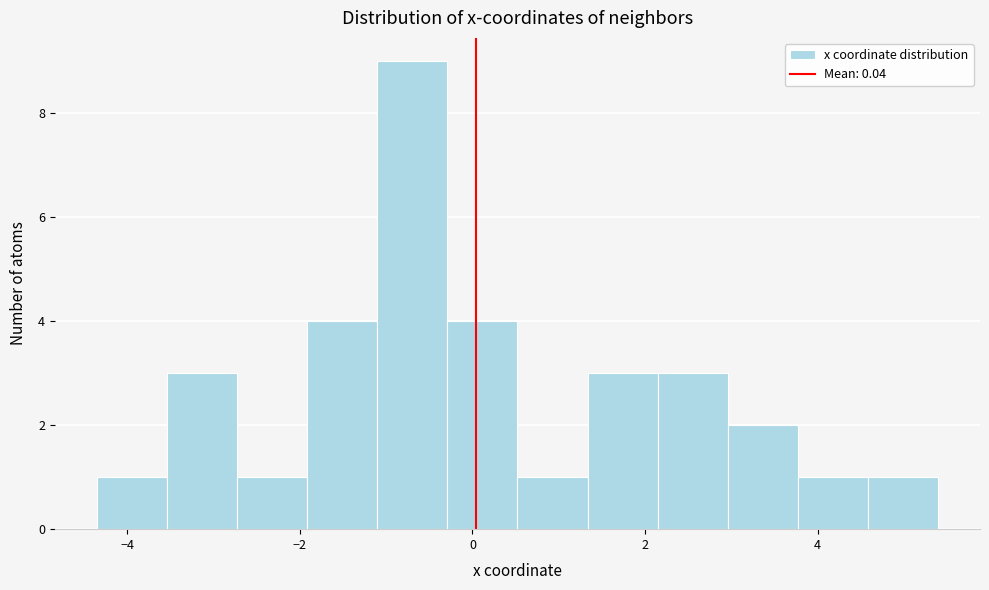

Reading left to right, transcribe this chart: for each bar, give the range it covers on the x-axis and its height. Neither the bar edges nor the heights are printed on the chart, so give them approximately, as read against the axes.

-4.4 to -3.6: 1
-3.6 to -2.8: 3
-2.8 to -2.0: 1
-2.0 to -1.2: 4
-1.2 to -0.2: 9
-0.2 to 0.6: 4
0.6 to 1.4: 1
1.4 to 2.2: 3
2.2 to 3.0: 3
3.0 to 3.8: 2
3.8 to 4.6: 1
4.6 to 5.4: 1